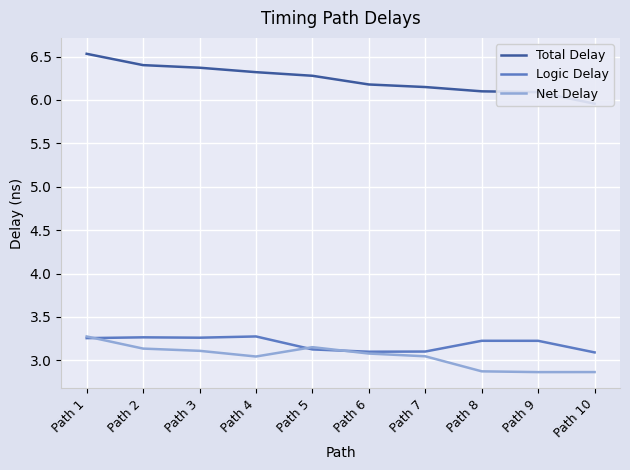

Does the chart display data point markers on the line(s)?

No